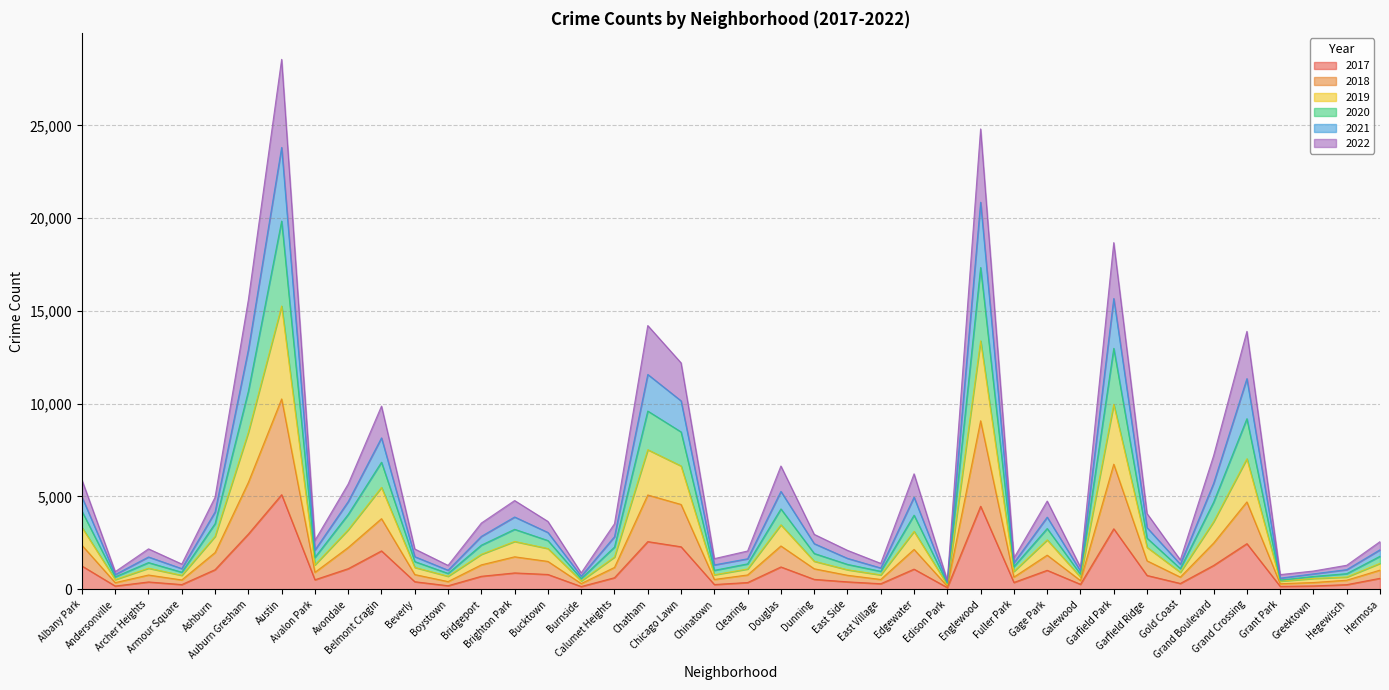

At which category is the sum across all series the highest?

Austin